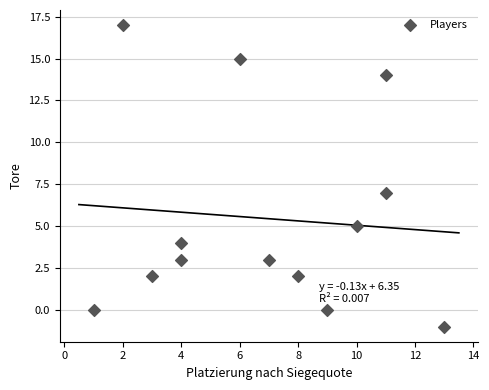

What Y value in the scatter plot is closest to 8?

7